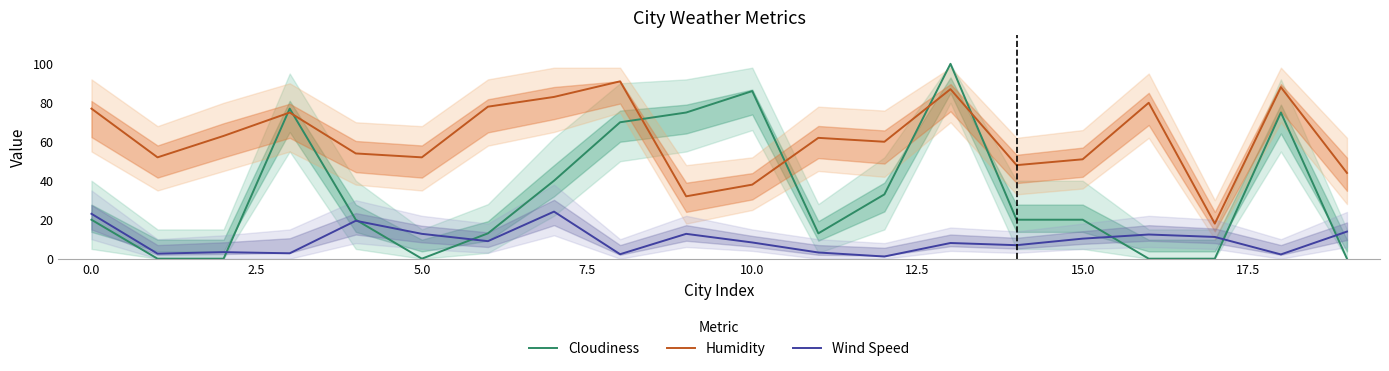

What position from the right is 12?

8